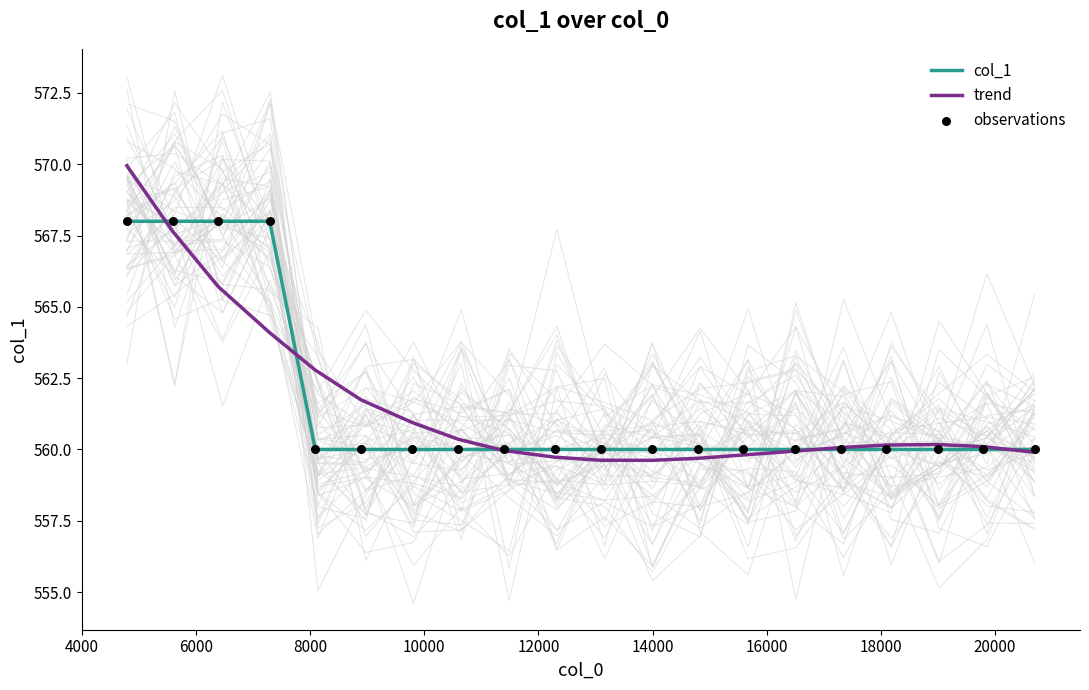

What is the maximum value for trend?

569.9